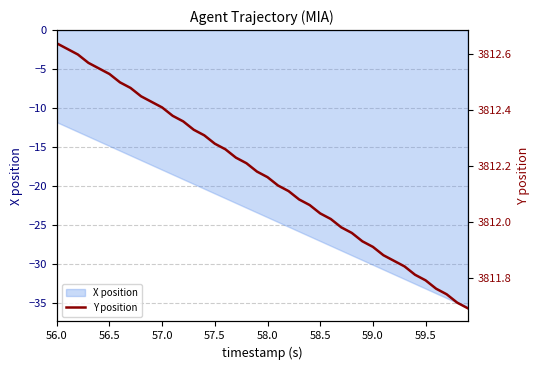

What is the minimum value for X position?

-35.6